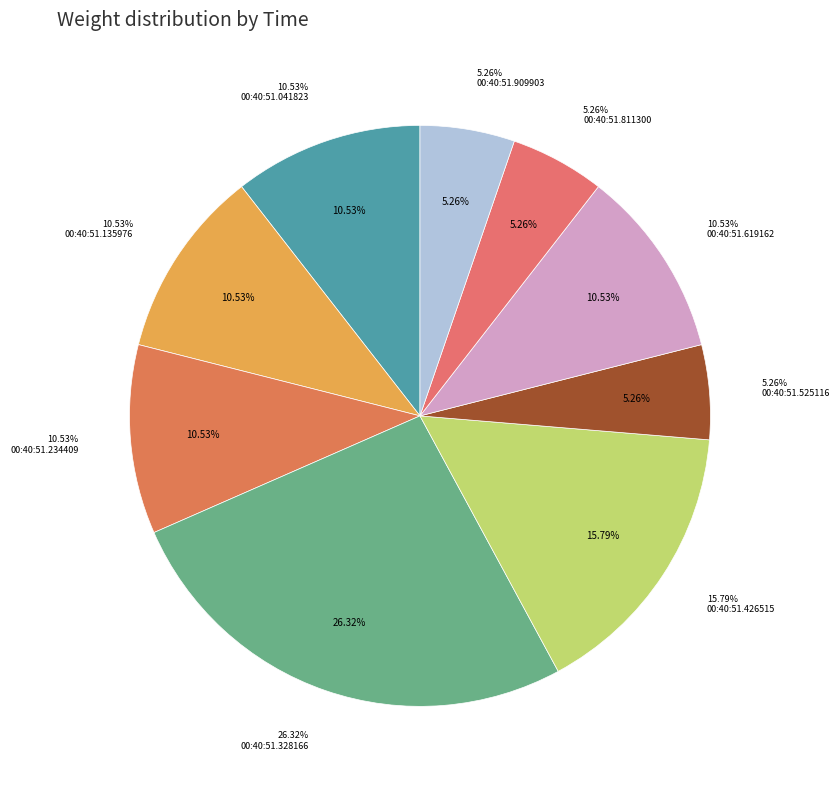

Which category has the biggest portion of the pie?

00:40:51.328166